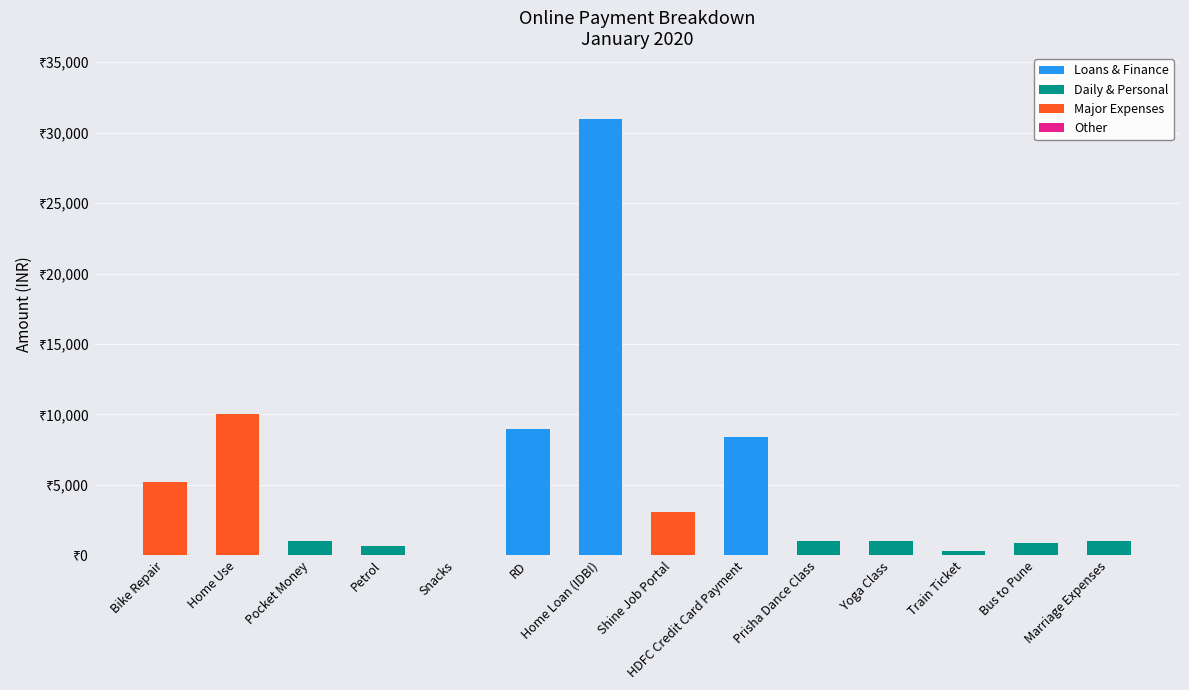

Does the chart contain stacked bars?

Yes